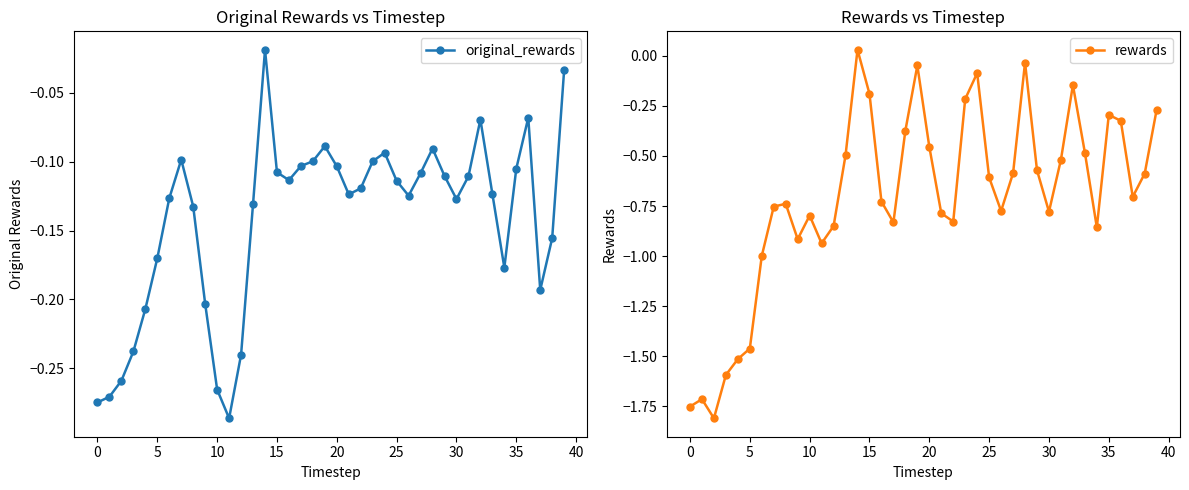

How many data points in rewards are above 0?

1